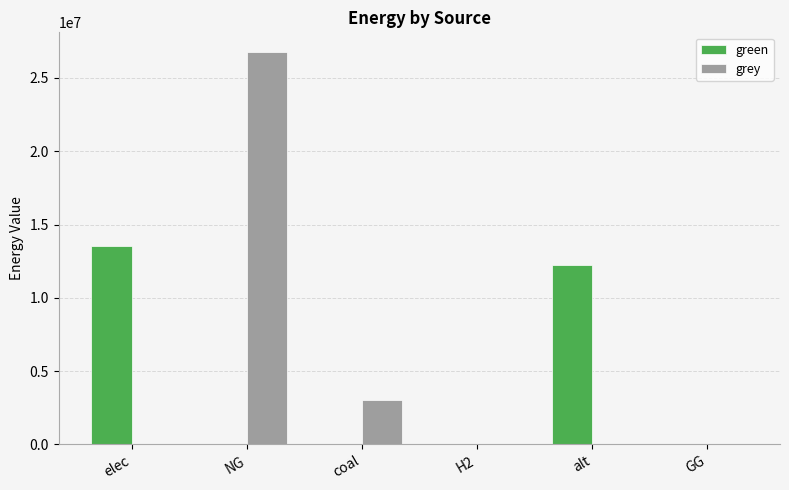

What is the difference between the green values at alt and elec?

1276581.7